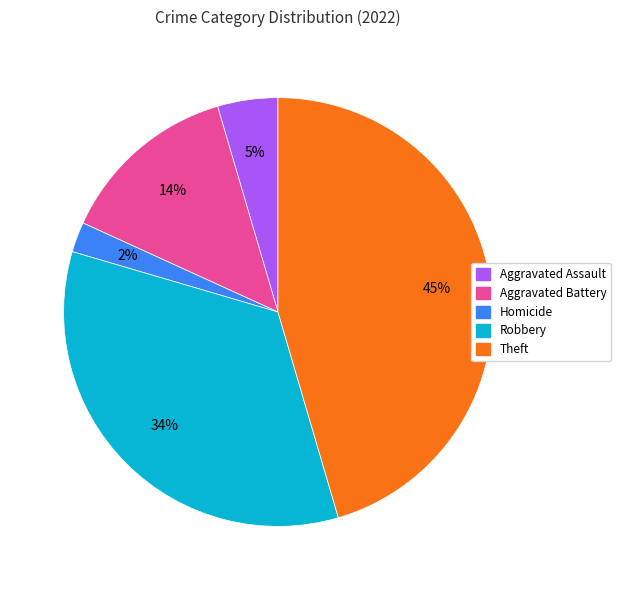

To the nearest percent, what is the difference between the largest and smallest slice percentages?

43%